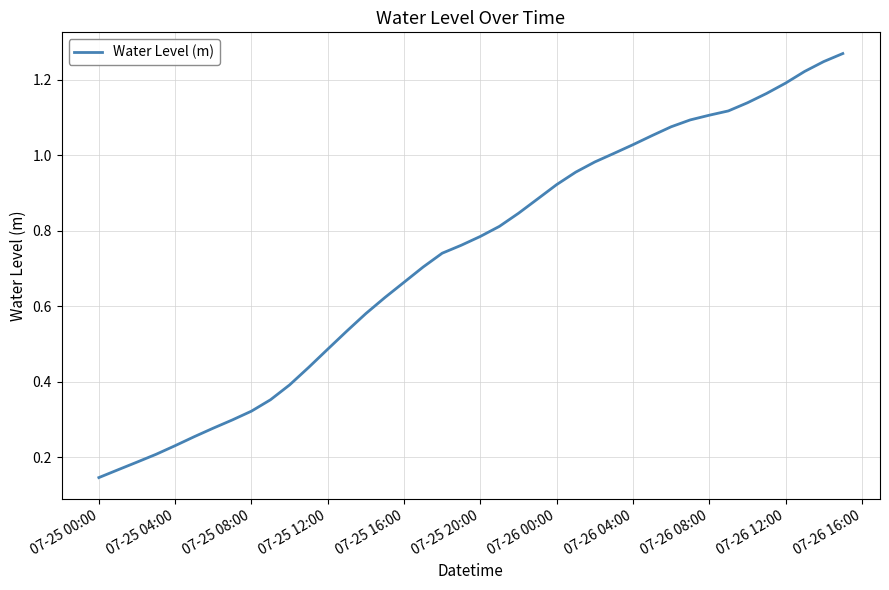

True or false: there are more than 0 points higher than both neighbors.

False